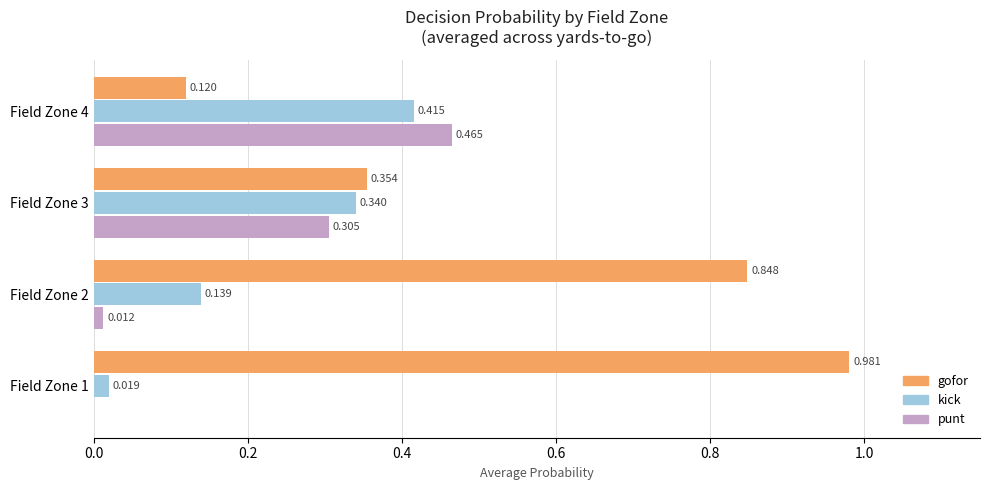

Which series has the largest total across all categories?

gofor